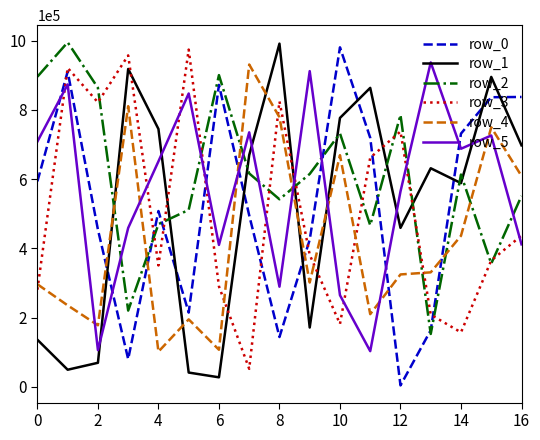

True or false: row_2 and row_4 cross at least once.

True